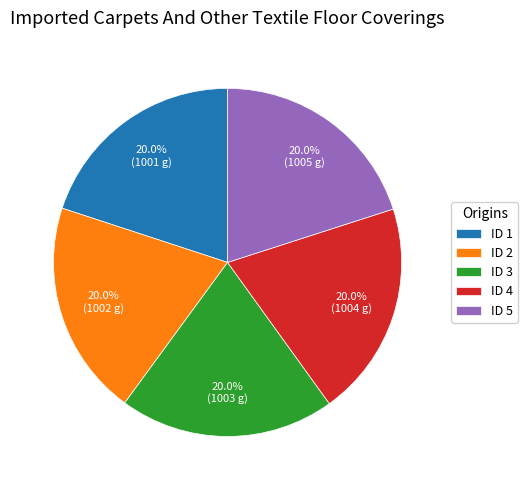

Count the number of slices in the pie.

5